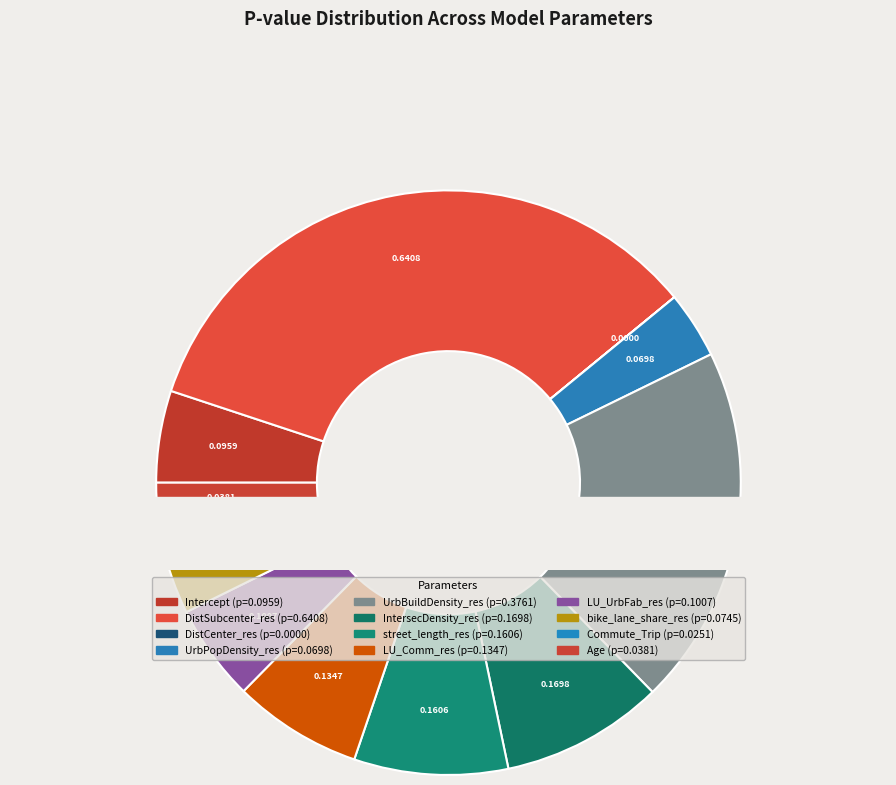

To the nearest percent, what percentage of the pie is Commute_Trip?

1%